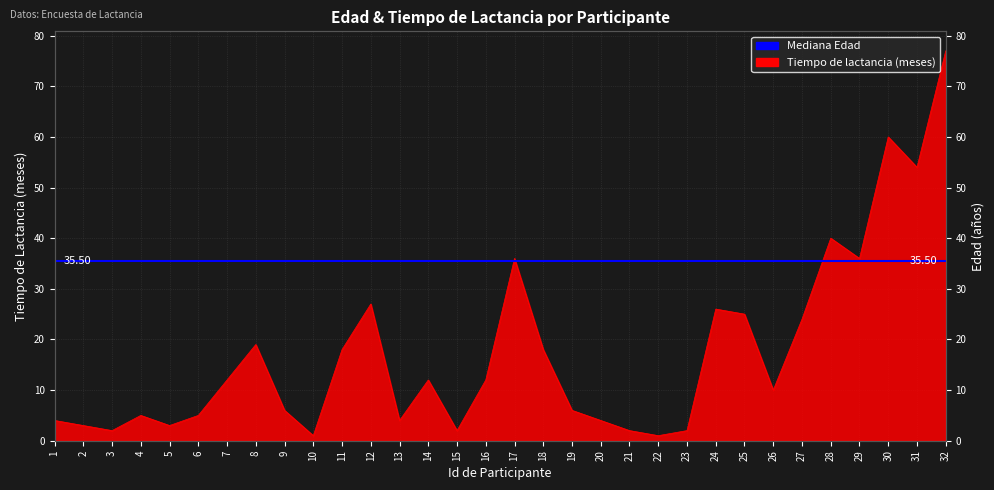

Is it true that the value at 17 is 12?

False